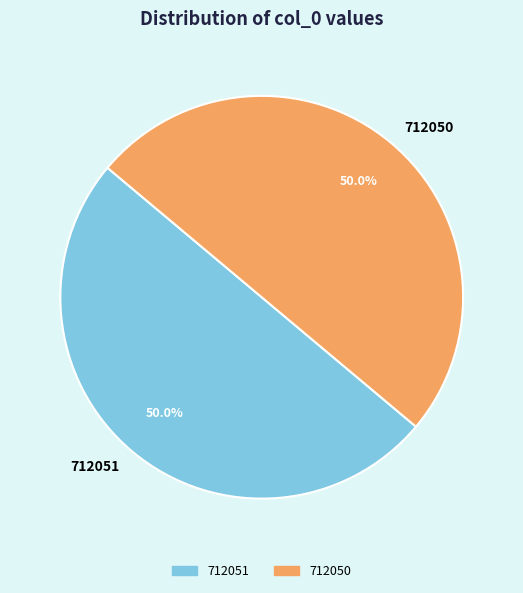

What is the ratio of the value at 712051 to the value at 712050?

1.0